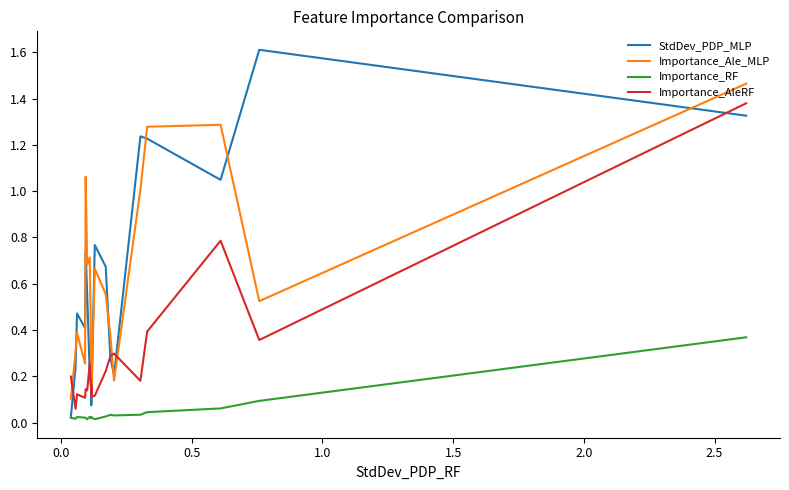

Which series has the largest total across all categories?

Importance_Ale_MLP